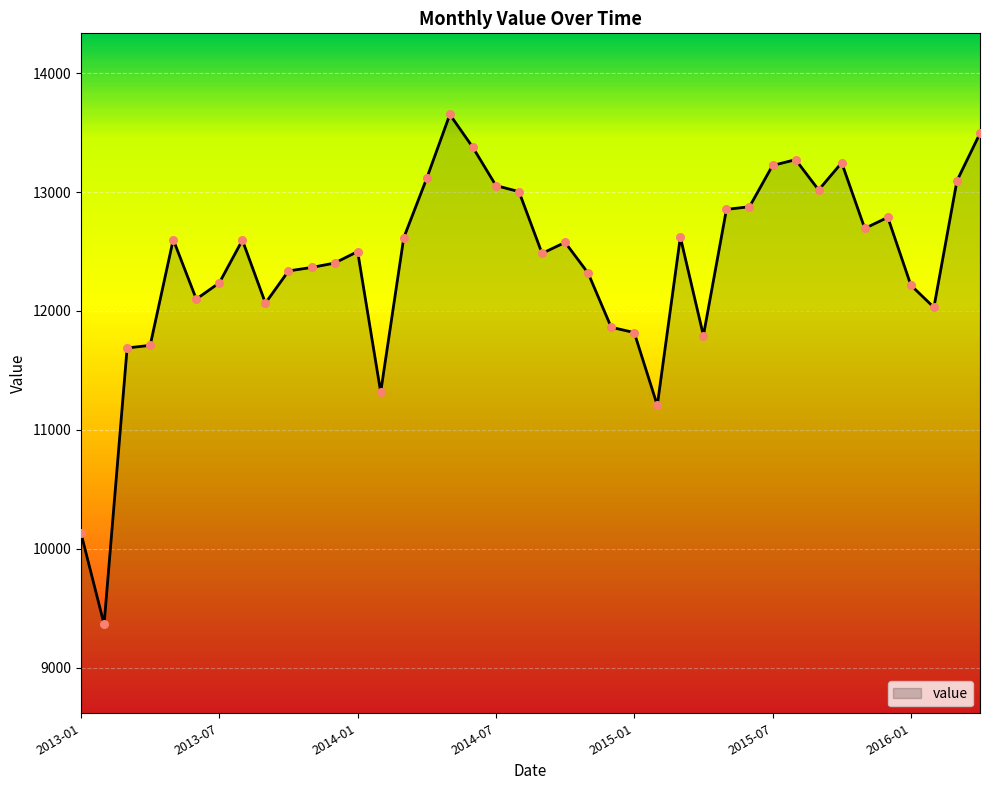

What is the maximum value shown in the chart?

13653.0